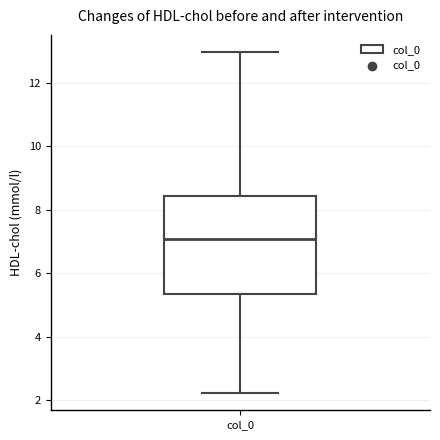

Where is the lower edge of the box for col_0 on the y-axis? The values are not printed on the chart, so give them approximately, as read against the axis.

5.4